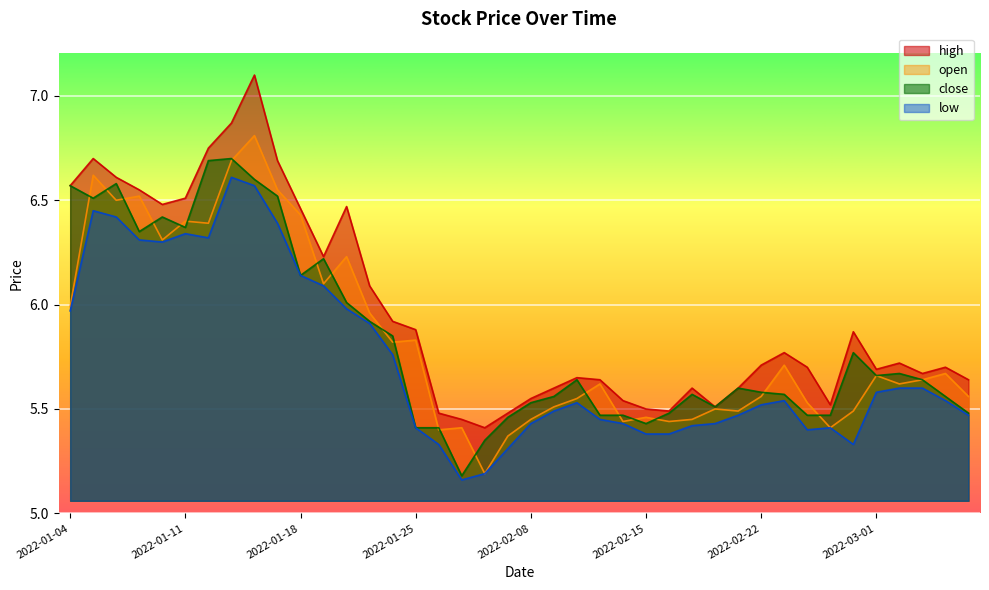

True or false: open and high cross at least once.

False